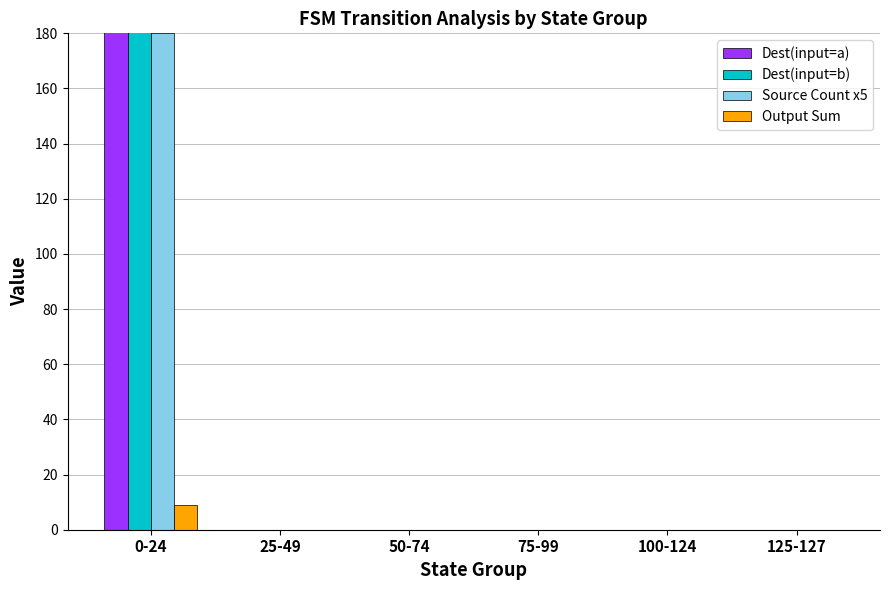

At which label is Output Sum closest to 4?

25-49